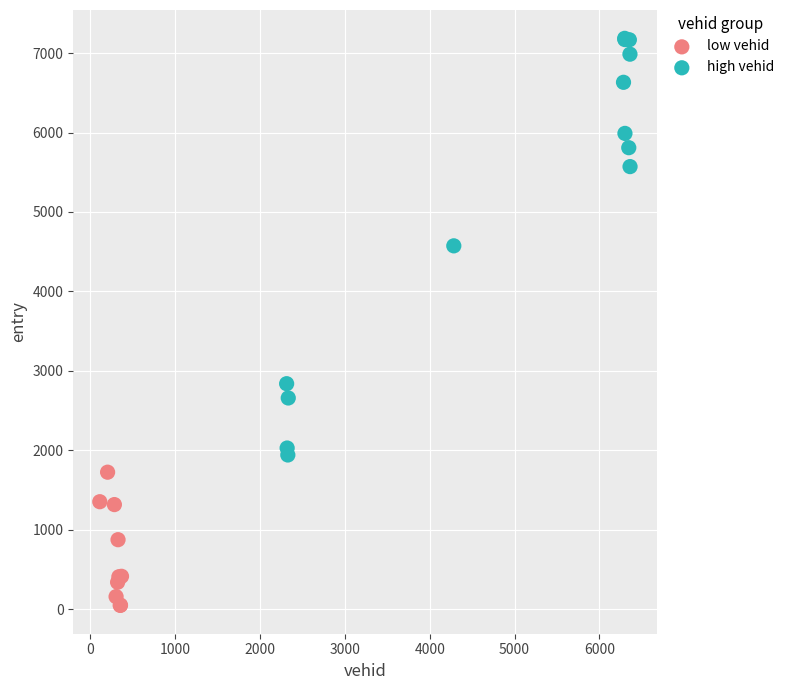

Which series reaches the minimum Y coordinate?

low vehid